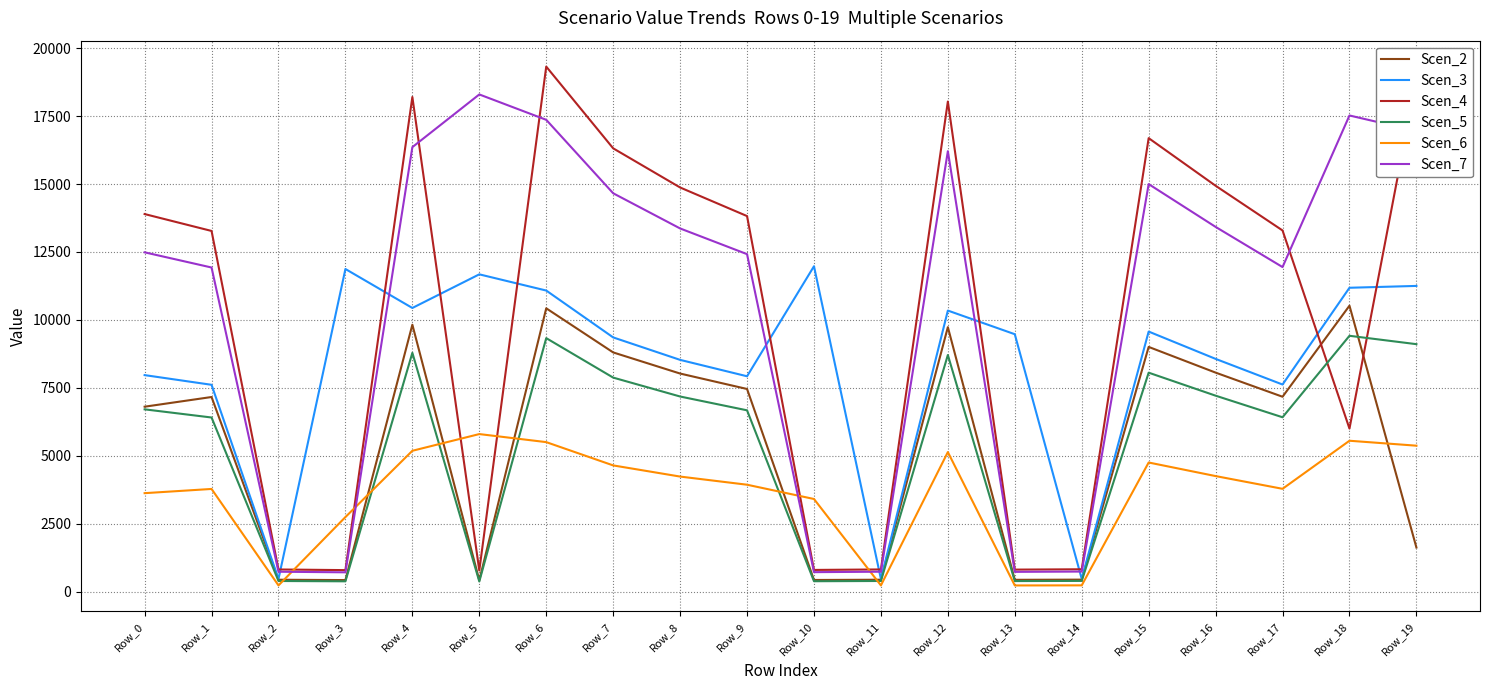

Between Row_1 and Row_18, which series saw the biggest shift?

Scen_4